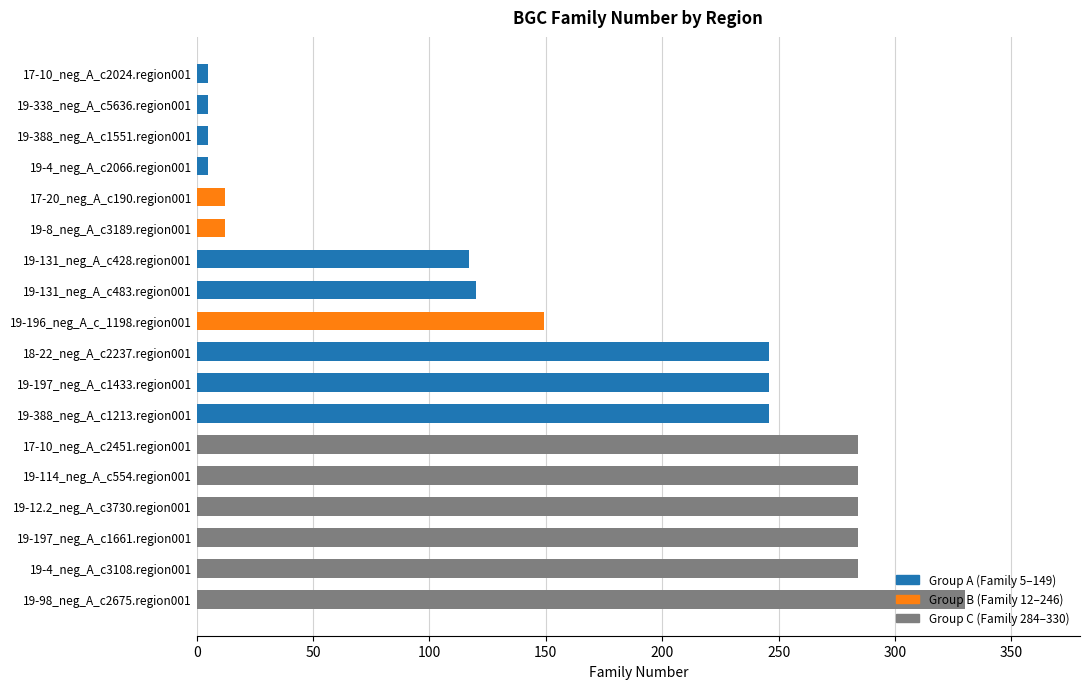

What position from the top is 19-131_neg_A_c483.region001?

8